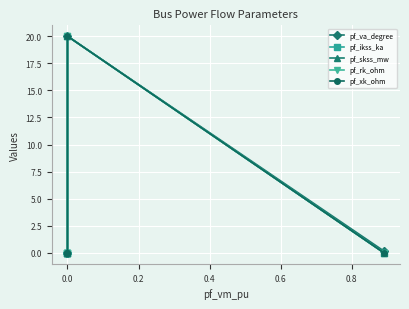

Does the chart display data point markers on the line(s)?

Yes